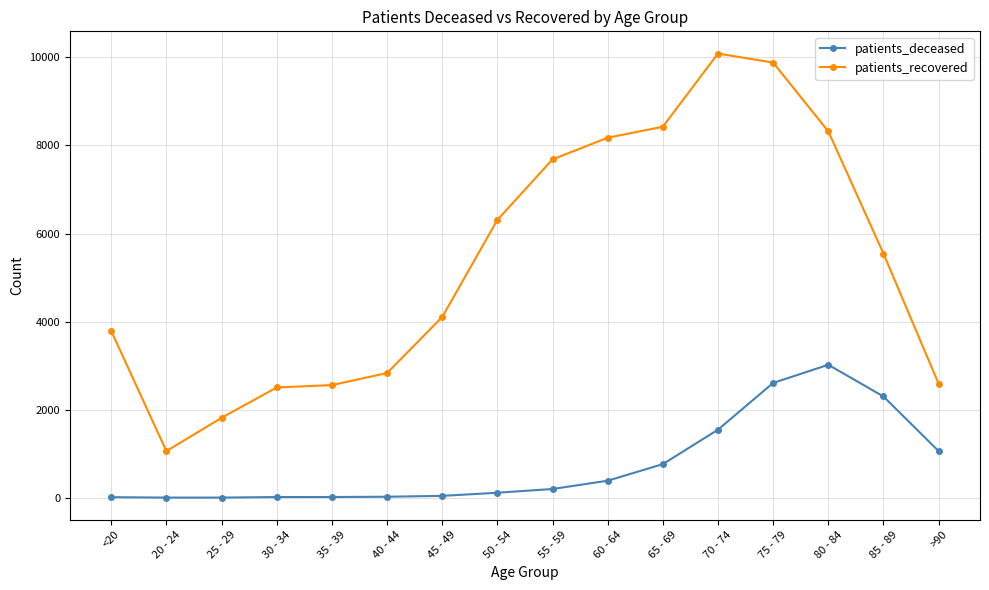

Where is patients_recovered nearest to the value 5573?

85 - 89